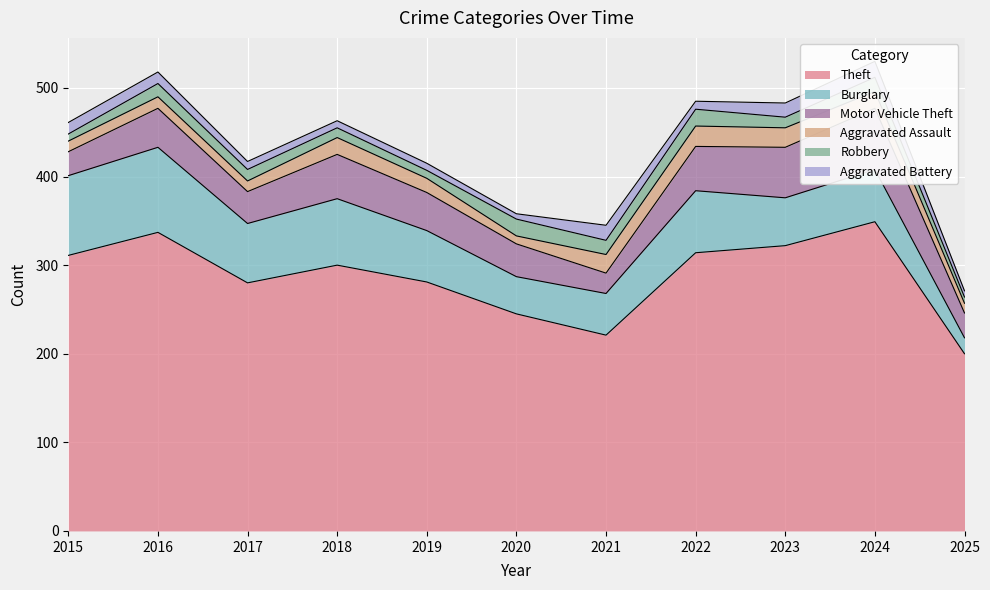

What are all the series names shown in the legend?

Theft, Burglary, Motor Vehicle Theft, Aggravated Assault, Robbery, Aggravated Battery